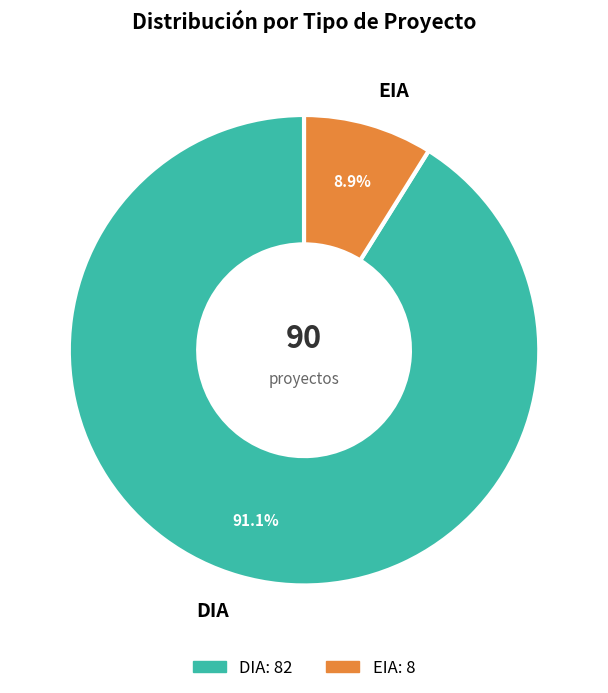

To the nearest percent, what percentage of the pie is EIA?

9%